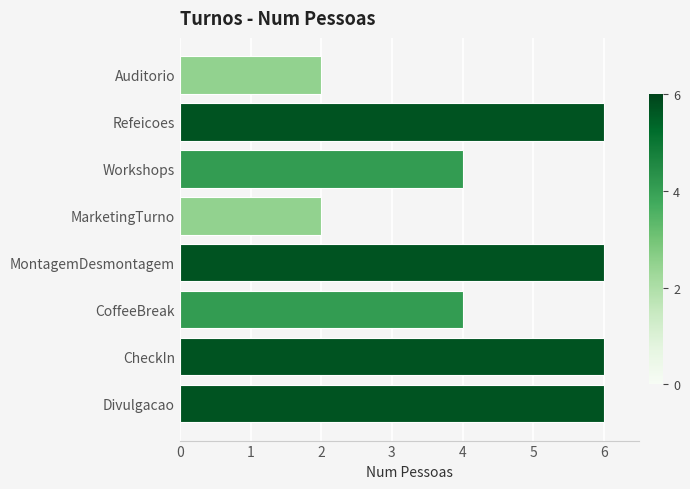

What is the approximate value at MontagemDesmontagem?

6